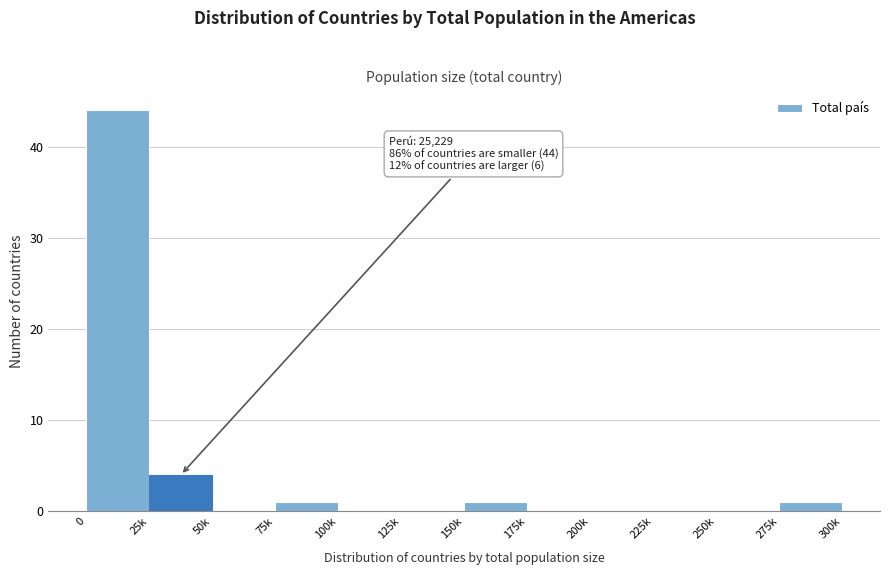

Reading left to right, list all the values displayed in this chart.

0=44	25k=4	50k=0	75k=1	100k=0	125k=0	150k=1	175k=0	200k=0	225k=0	250k=0	275k=1